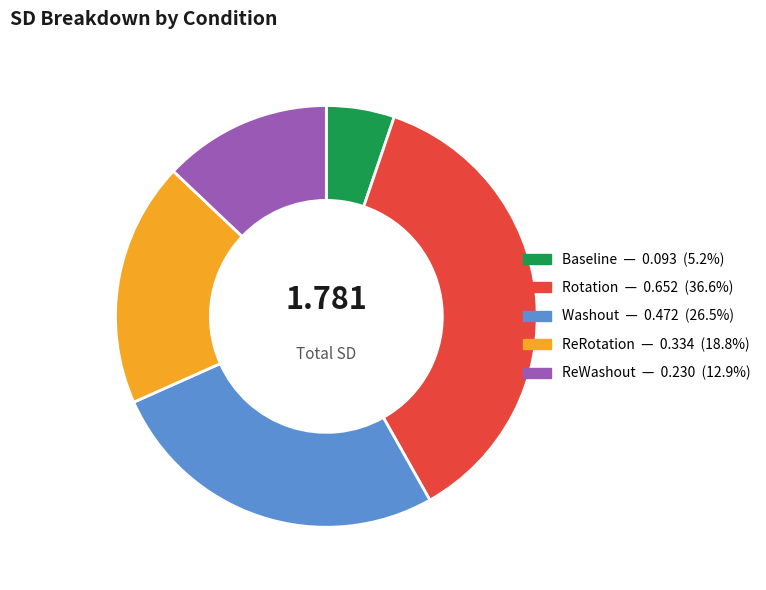

Rank the categories by value from highest to lowest.

Rotation, Washout, ReRotation, ReWashout, Baseline